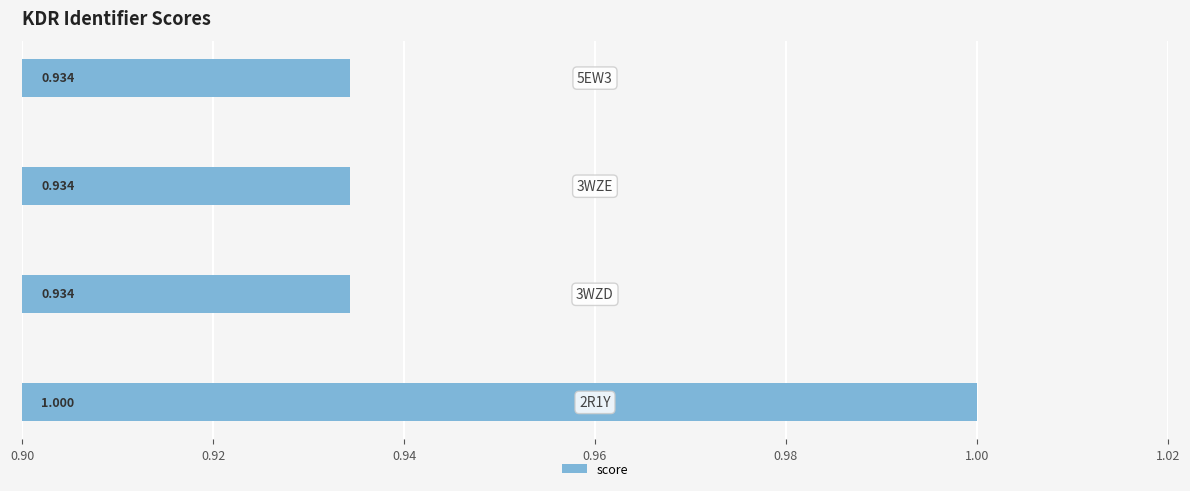

What is the sum of all values?

3.8